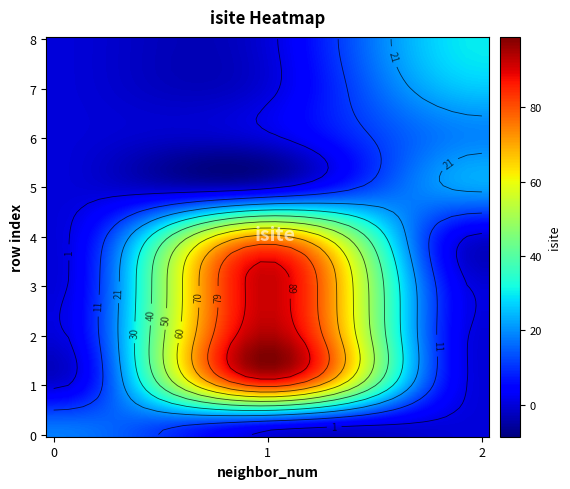

Reading left to right, transcribe all the data shown in this chart.

0: 18	82	95	92	72	22	19	26	30
row_labels: 0	1	2	3	4	5	6	7	8
neighbor_num: 0	1	1	1	1	2	2	2	2